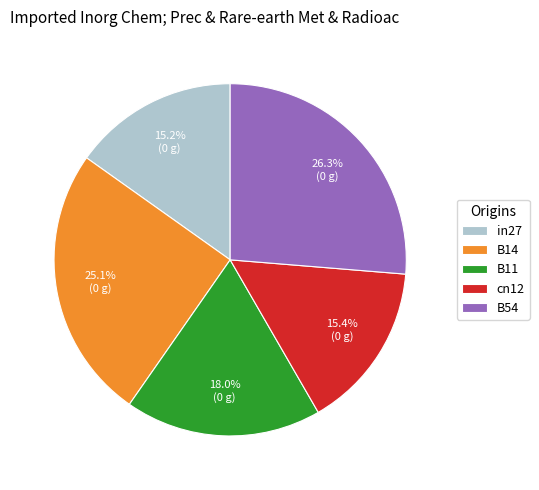

To the nearest percent, what is the difference between the largest and smallest slice percentages?

11%